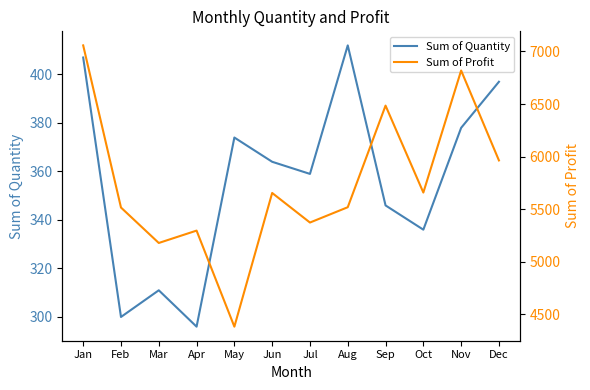

True or false: Sum of Profit and Sum of Quantity cross at least once.

False